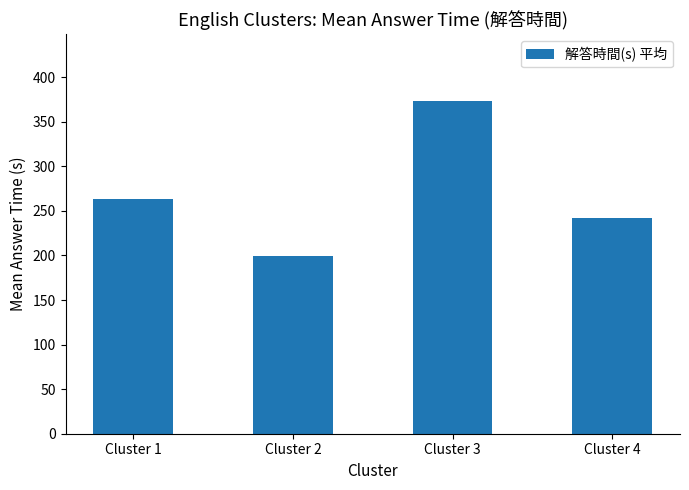

The chart shows a value of 138.5 at Cluster 2. True or false?

False